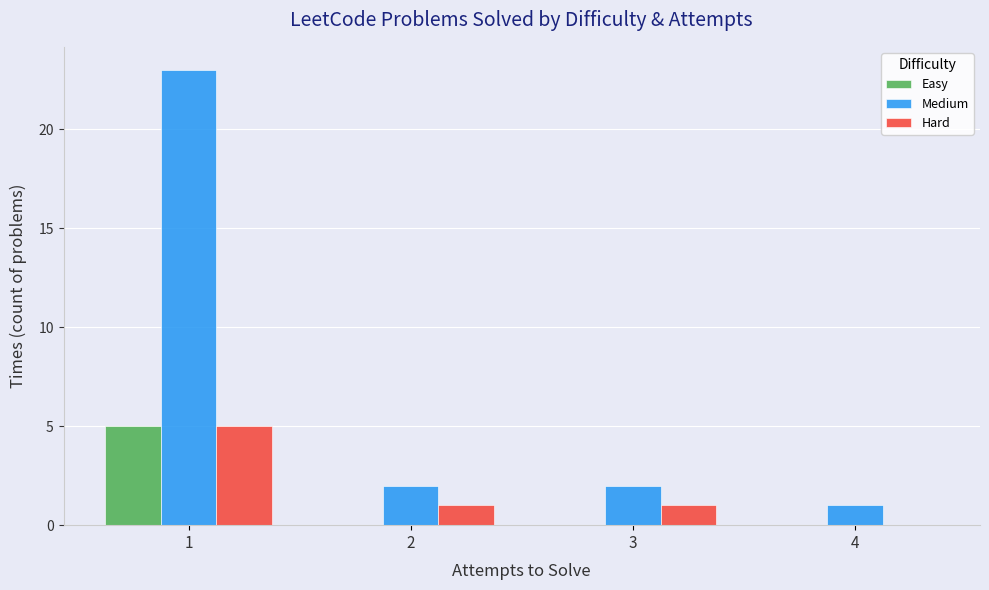

What is the sum of the Easy values at 1 and 2?

5